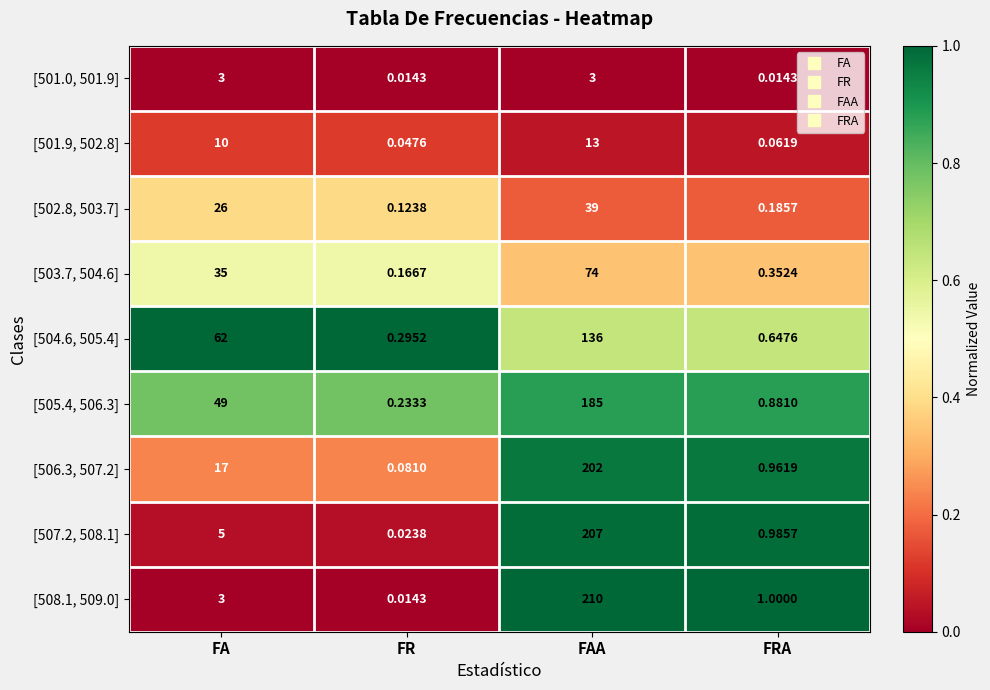

Which category has the highest value in the [506.3, 507.2] series?

FAA